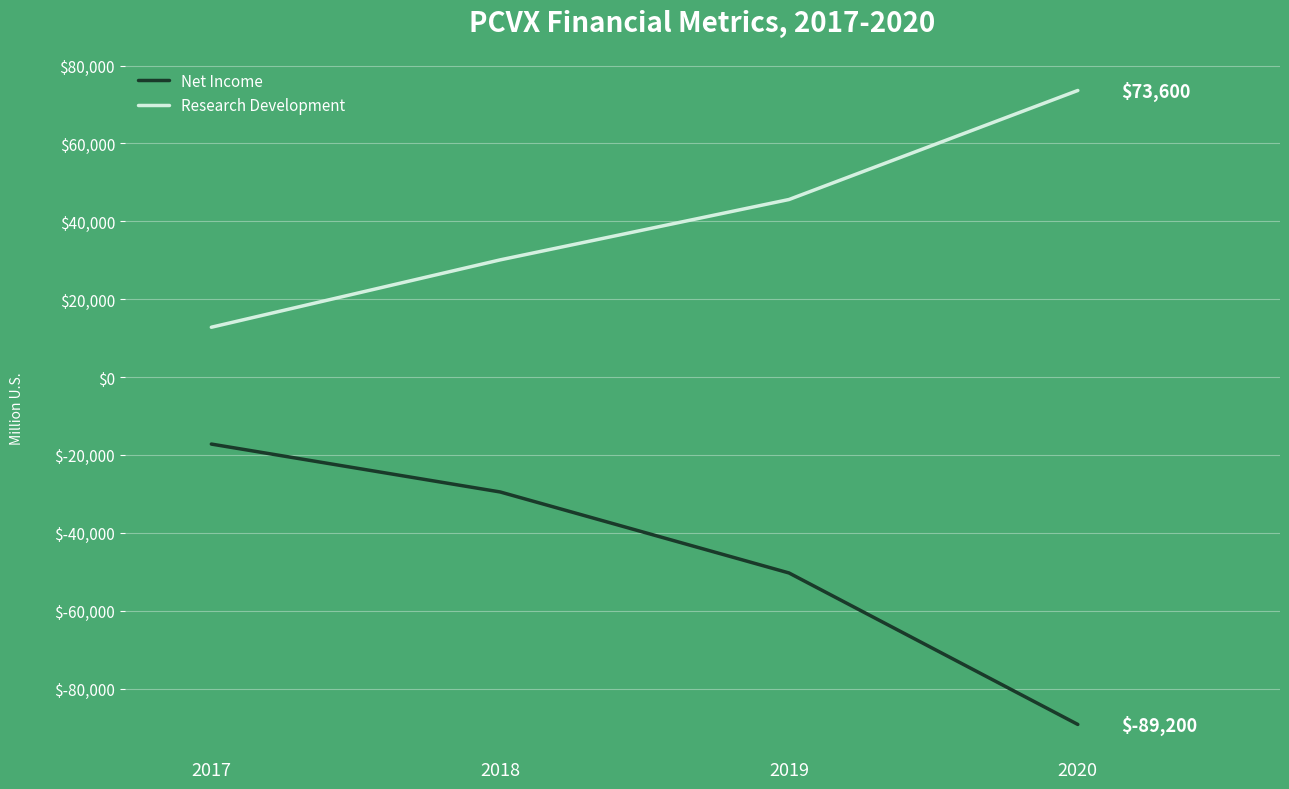

At which label does Net Income reach its peak?

2017